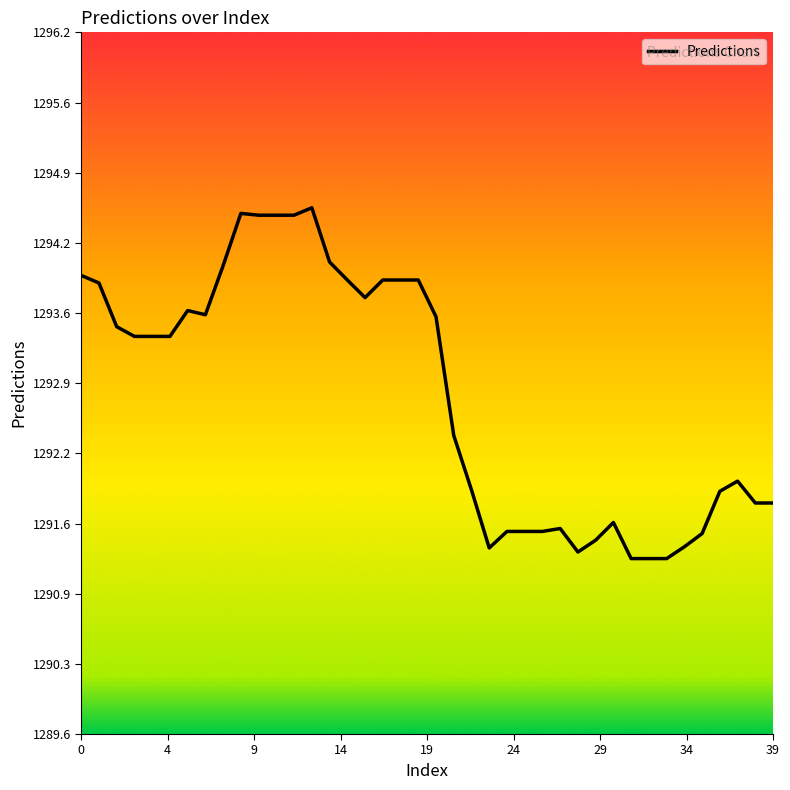

What is the greatest value displayed?

1294.6